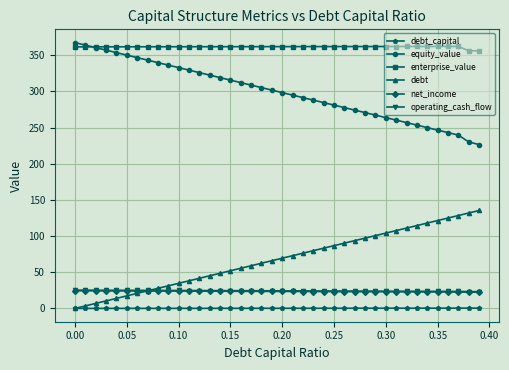

At how many categories does at least one series exceed 65?

40